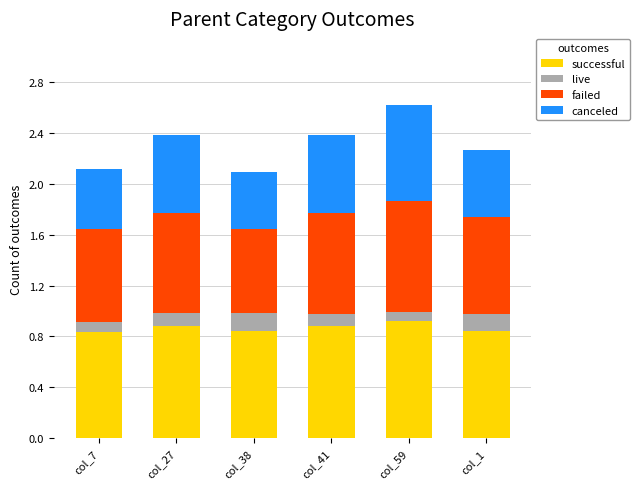

The successful series shows 0.4 at col_38. True or false?

False